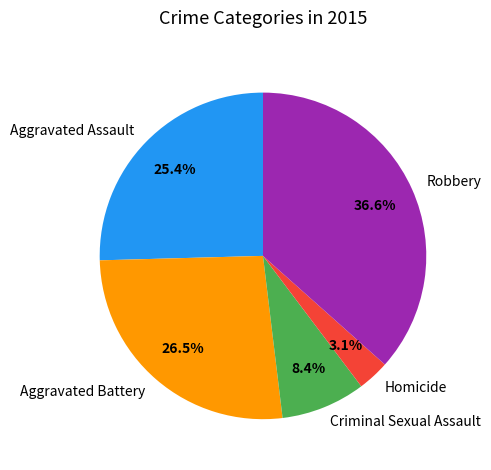

Does Aggravated Battery represent more than half of the total?

No